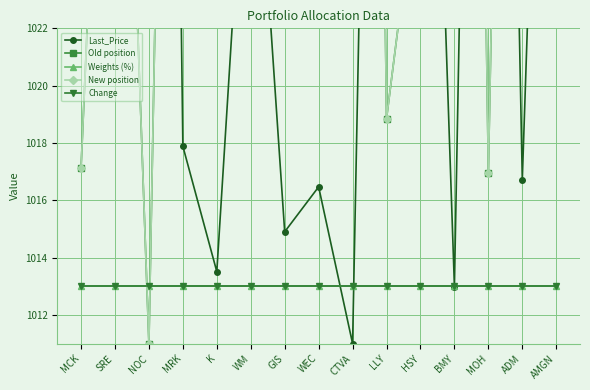

What value does the Old position series have at WM?

1041.8